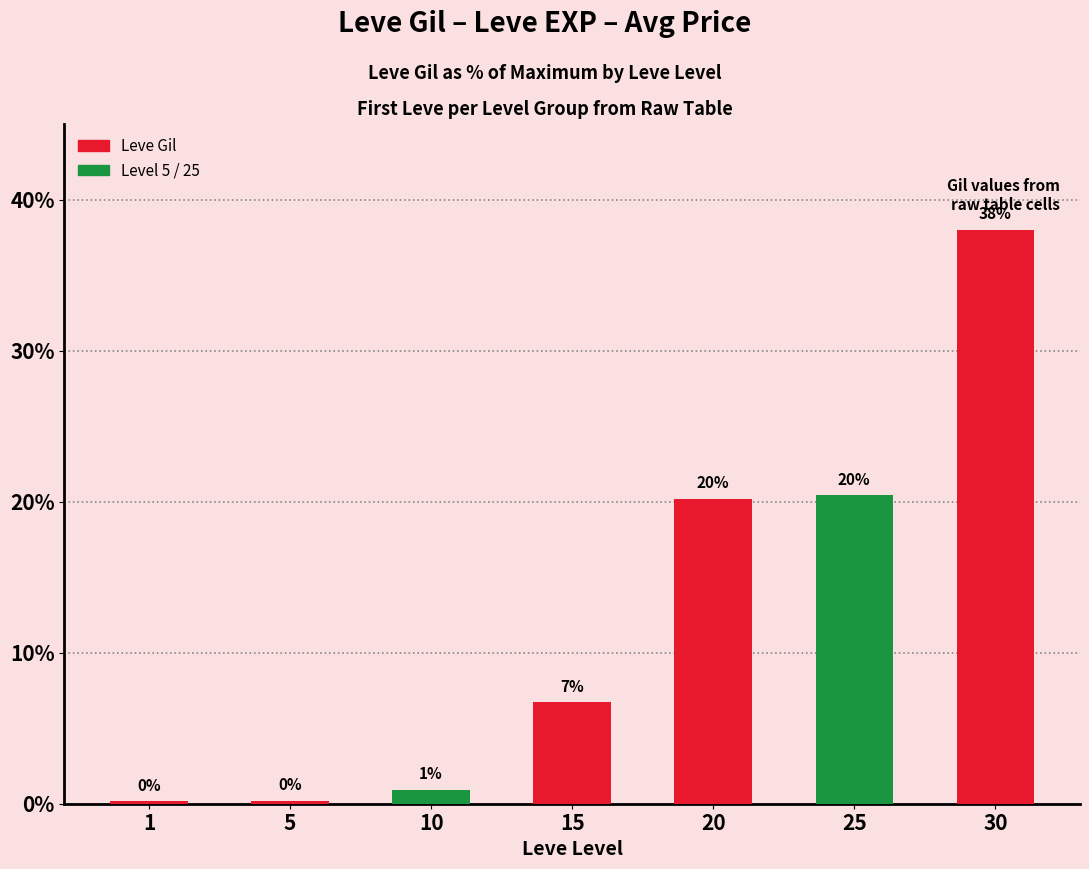

What is the value of the 6th bar from the left?

20.4